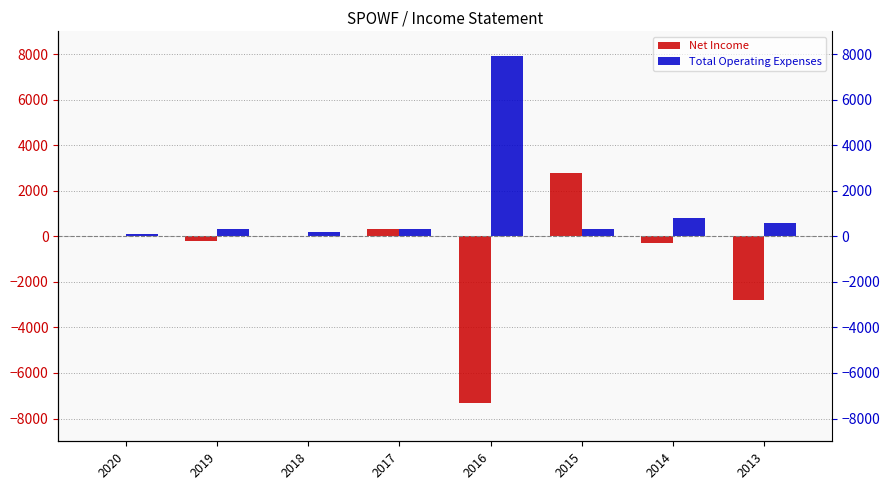

What are all the series names shown in the legend?

Net Income, Total Operating Expenses